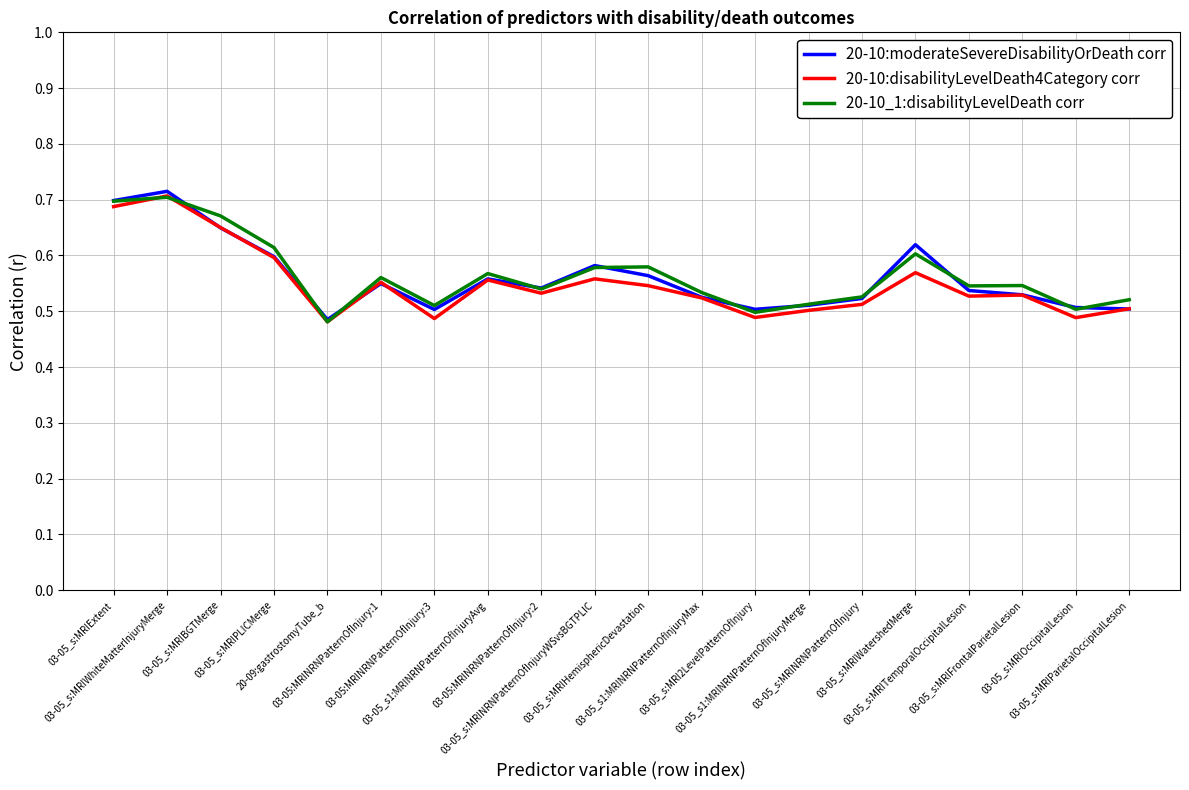

How many lines are shown in the chart?

3